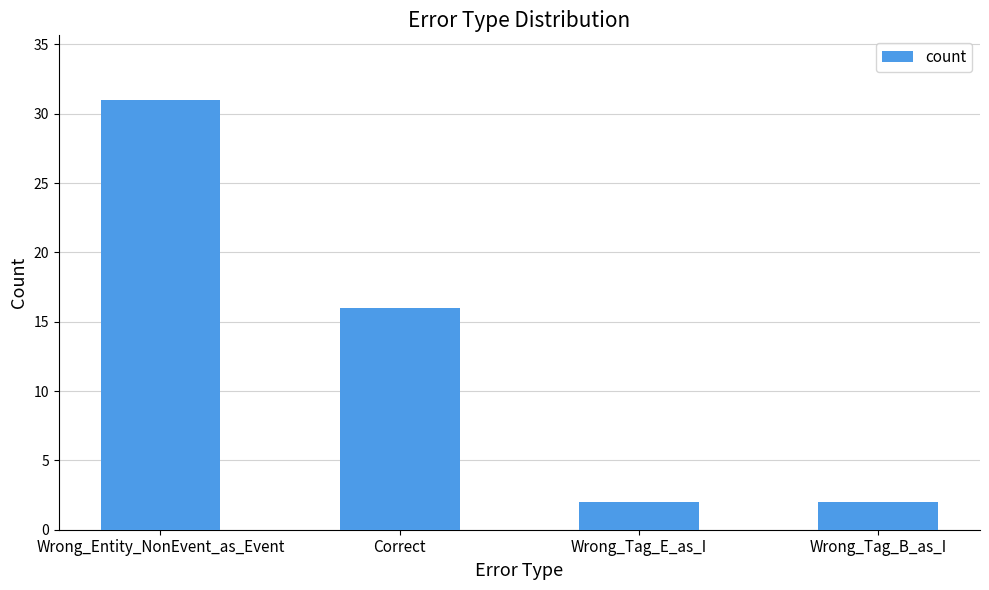

At which category does the chart reach its peak across all series?

Wrong_Entity_NonEvent_as_Event